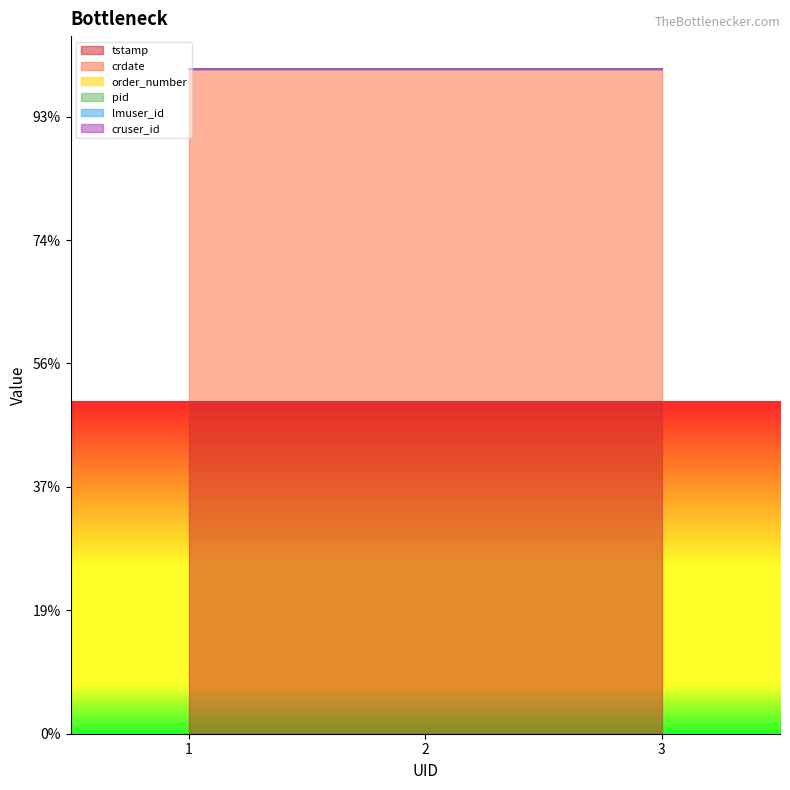

Which has a higher value, 3 or 2?

3